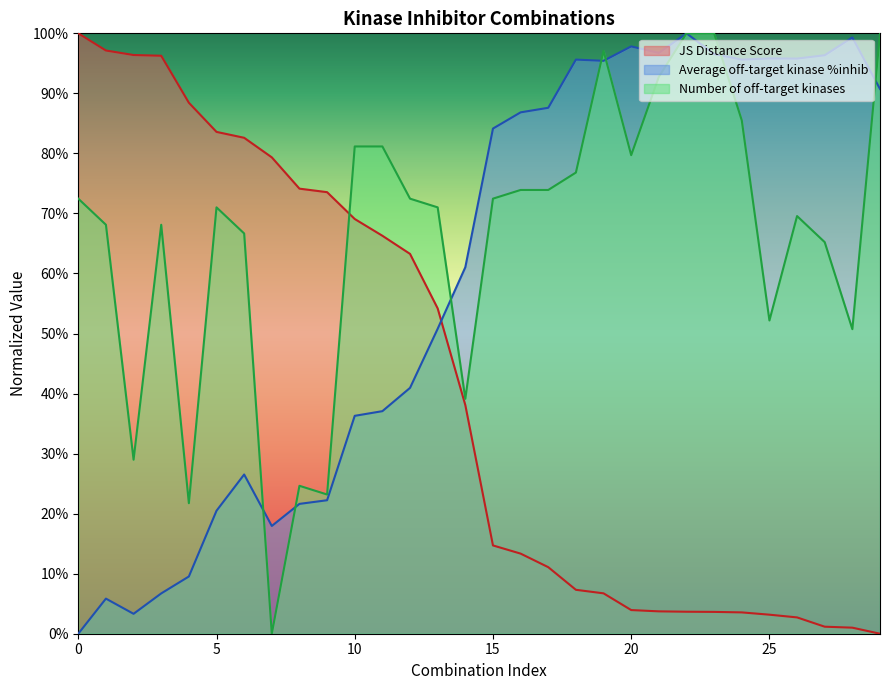

What is the greatest value displayed?

1.0